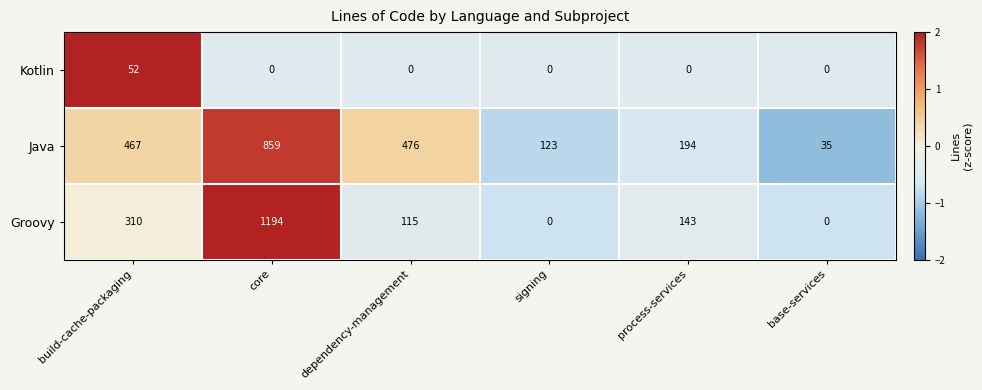

What is the spread (max minus min) of values at base-services?

35